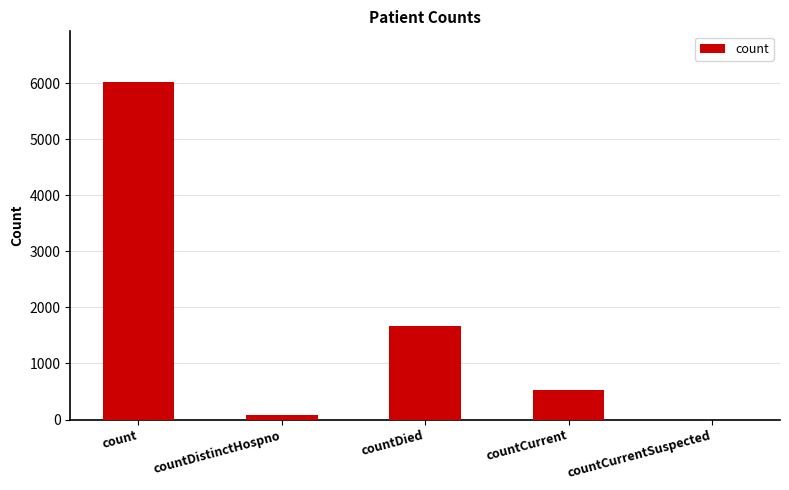

True or false: the data shows 0 at countCurrentSuspected.

True